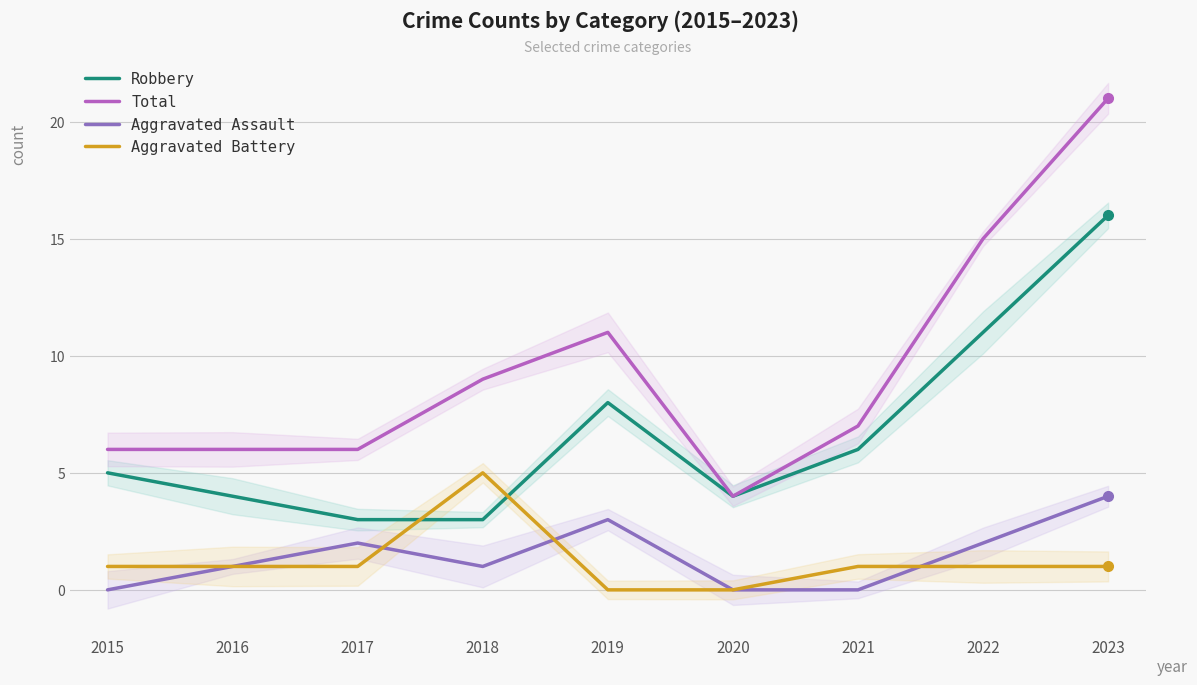

At which label does Aggravated Battery reach its minimum?

2019